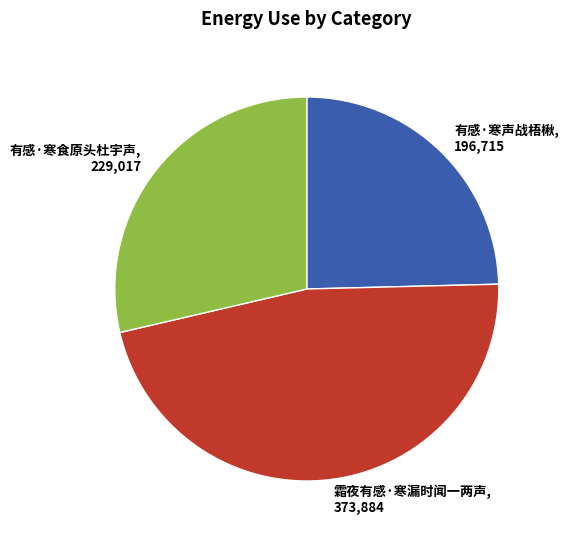

True or false: 有感·寒食原头杜宇声 accounts for 29% of the total.

True